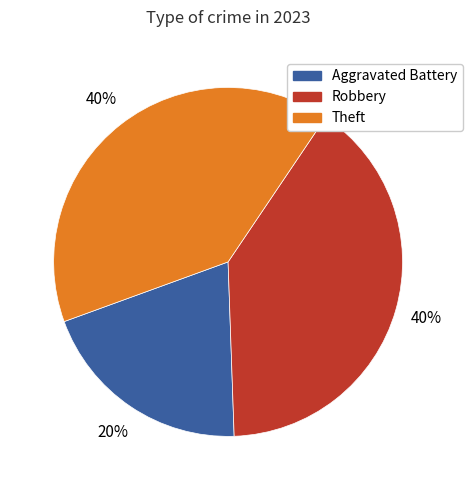

Combined, do Aggravated Battery and Theft account for over 50%?

Yes